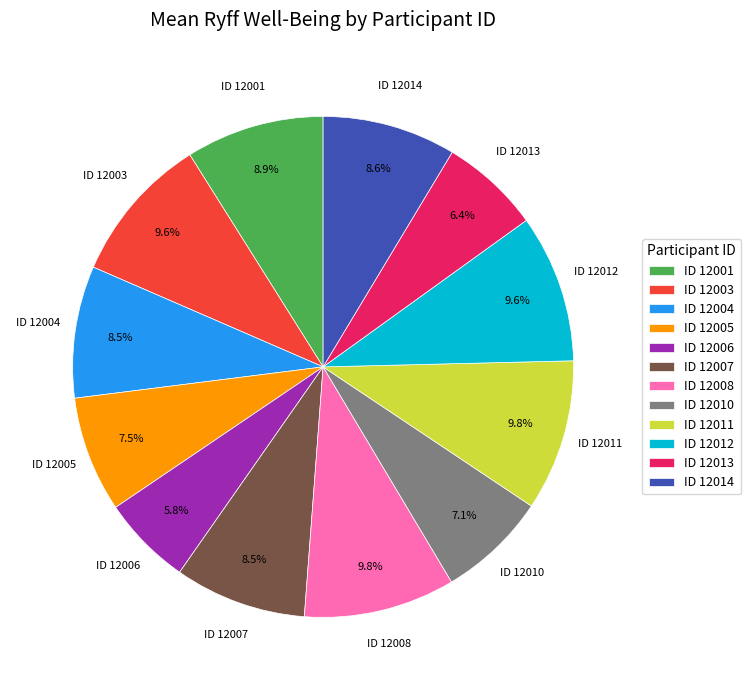

Is the sum of ID 12014 and ID 12005 greater than half?

No